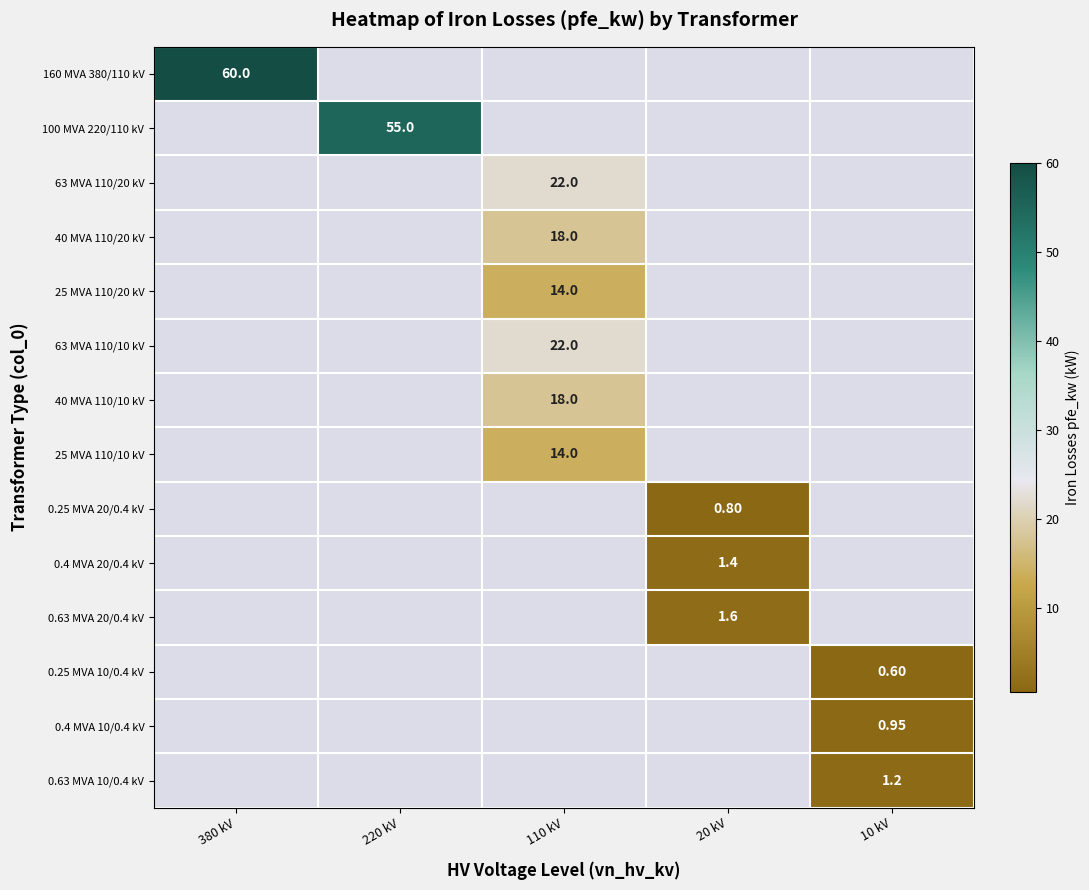

How many series are shown in this chart?

14